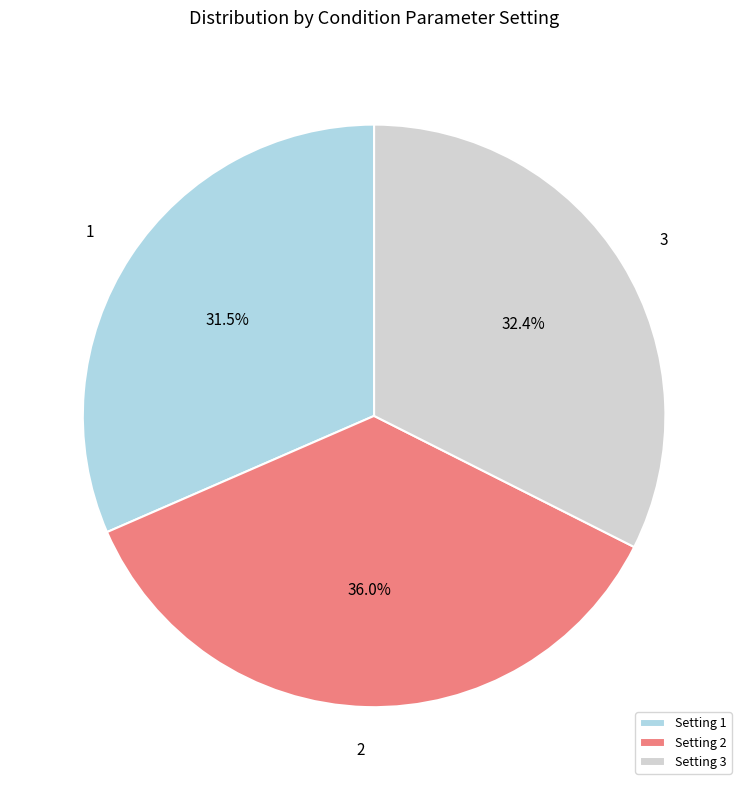

What is the largest slice in the pie chart?

Setting 2